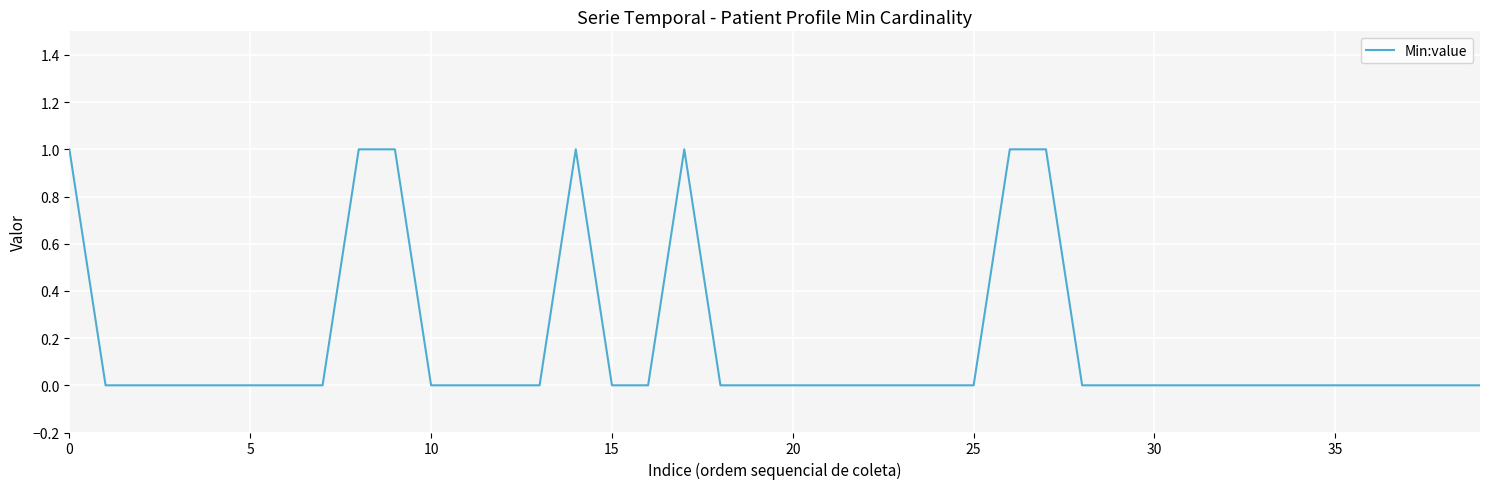

What is the difference between the second highest and minimum values?

1